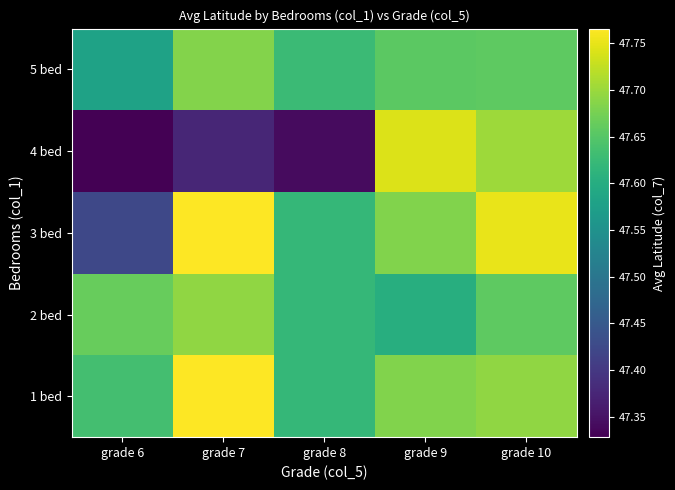

What is the minimum value shown in the chart?

47.3